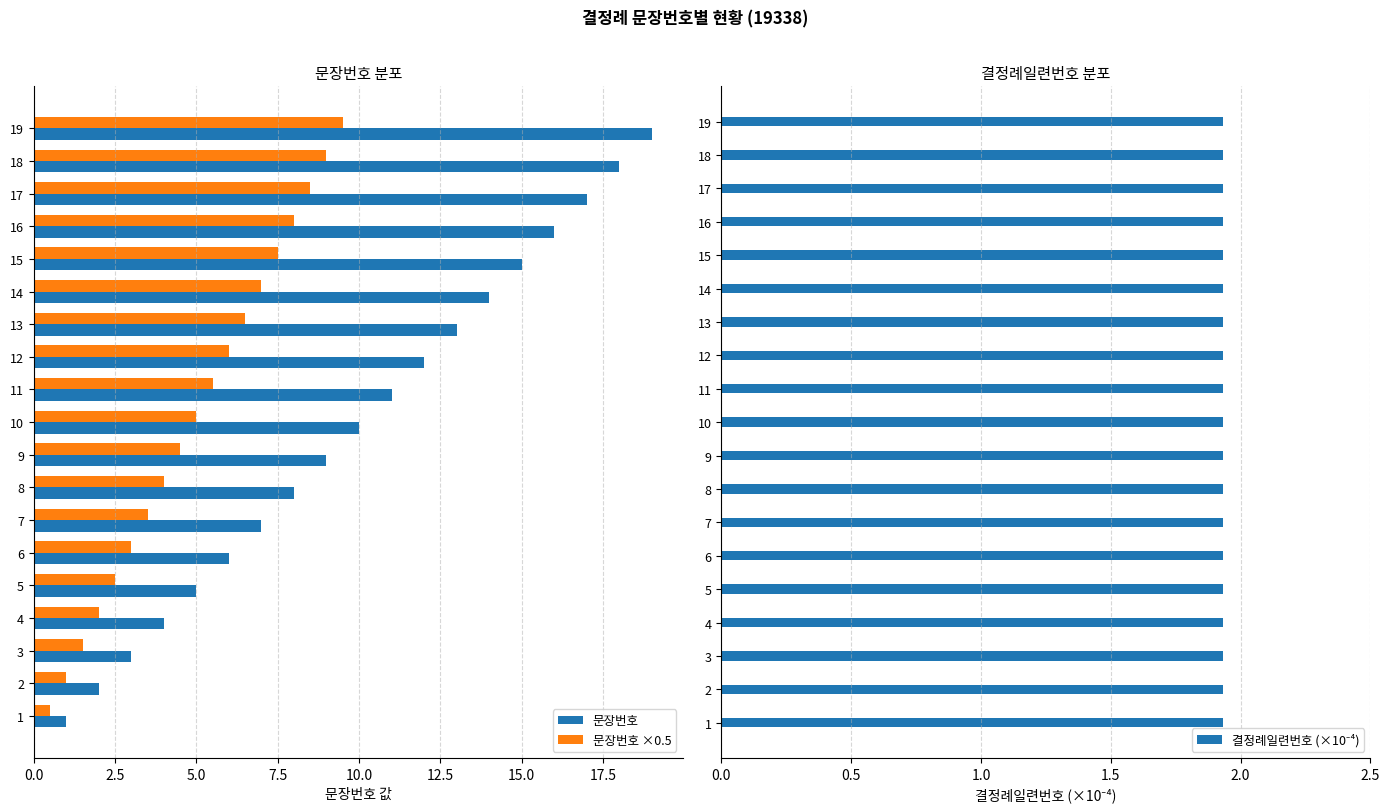

True or false: 문장번호 has a value of 1.0 at 3.

False